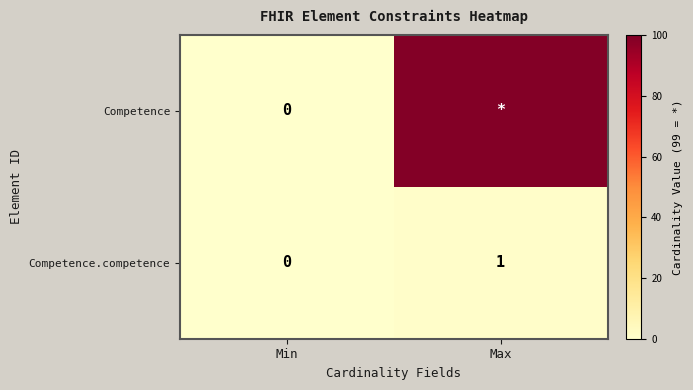

Which series changed the most between Min and Max?

row_0